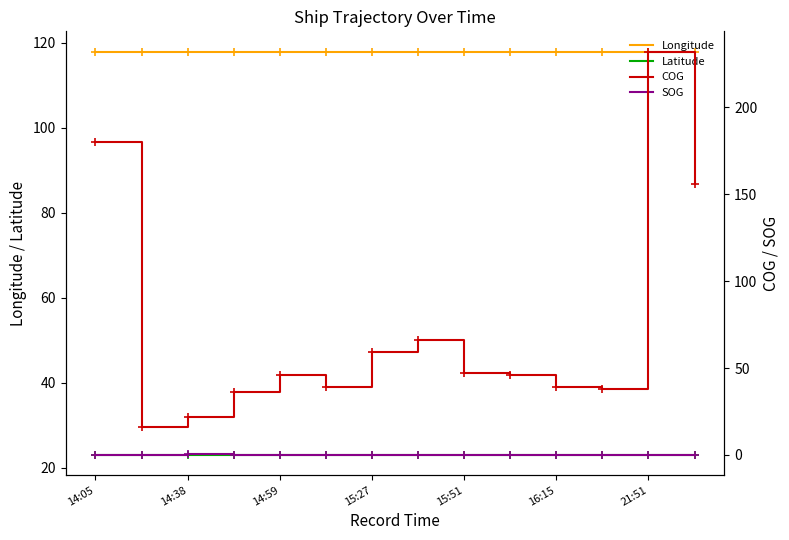

In Latitude, how many points are higher than both neighbors (excluding endpoints)?

1